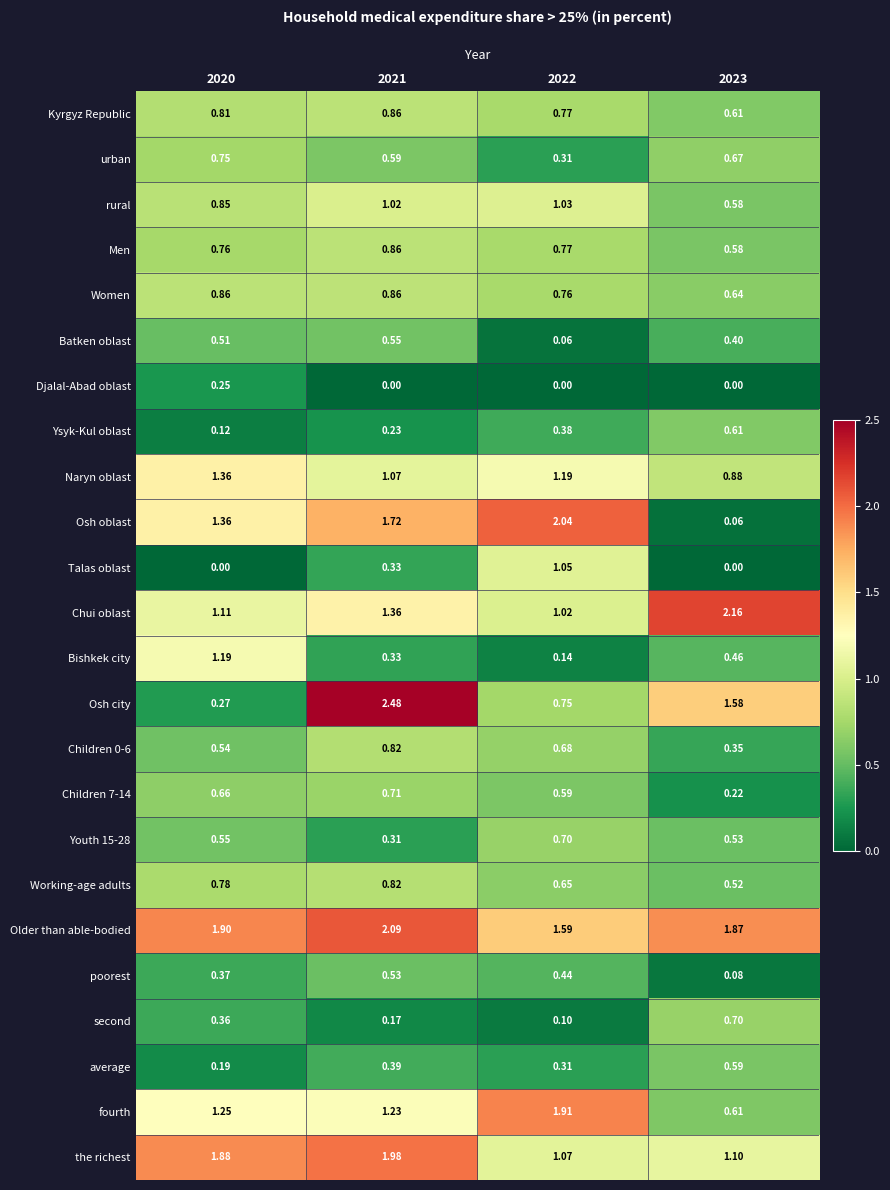

Which series has the largest total across all categories?

Older than able-bodied